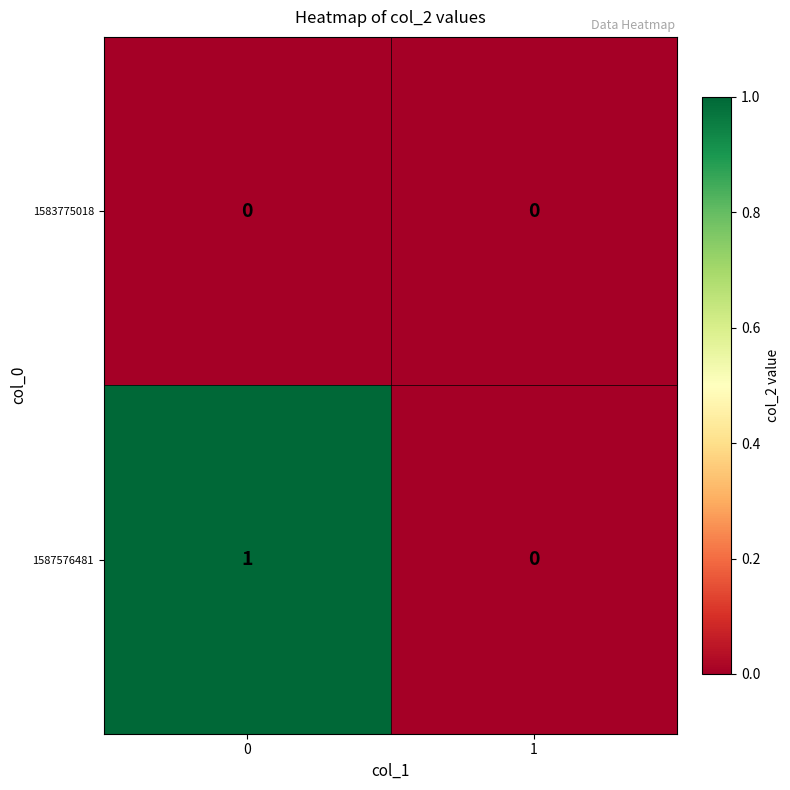

Reading left to right, extract all data points from this chart.

1583775018: 0=0	1=0
1587576481: 0=1	1=0